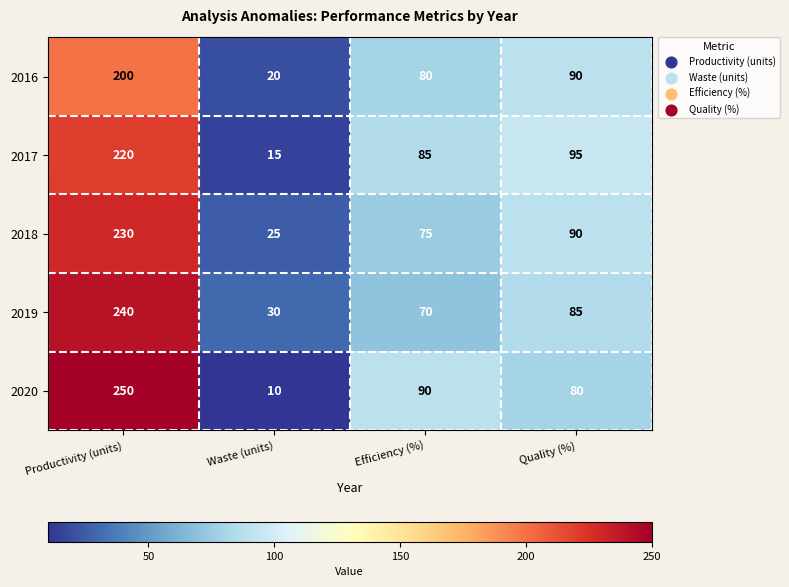

The value of 2018 at Quality (%) is 136. True or false?

False